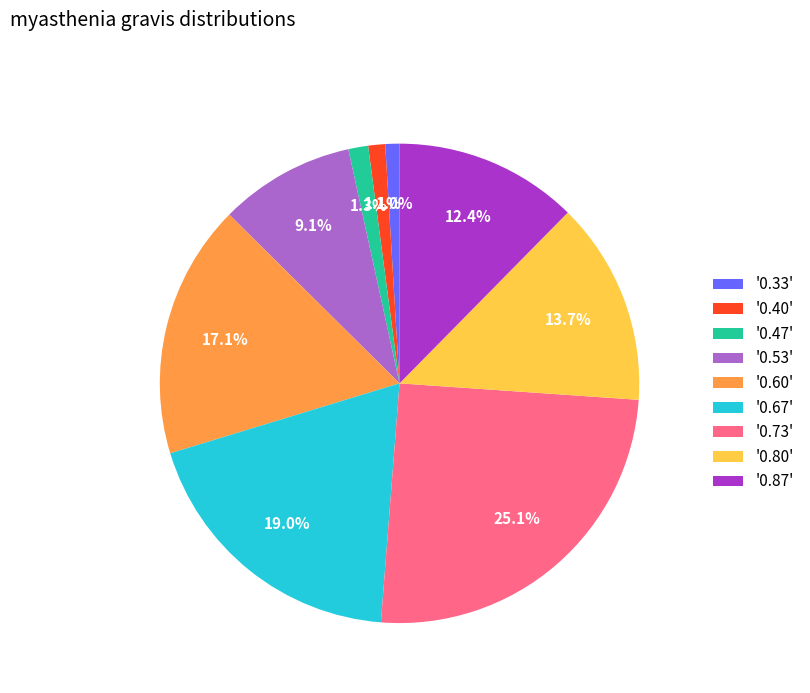

Does '0.87' account for over 50% of the chart?

No